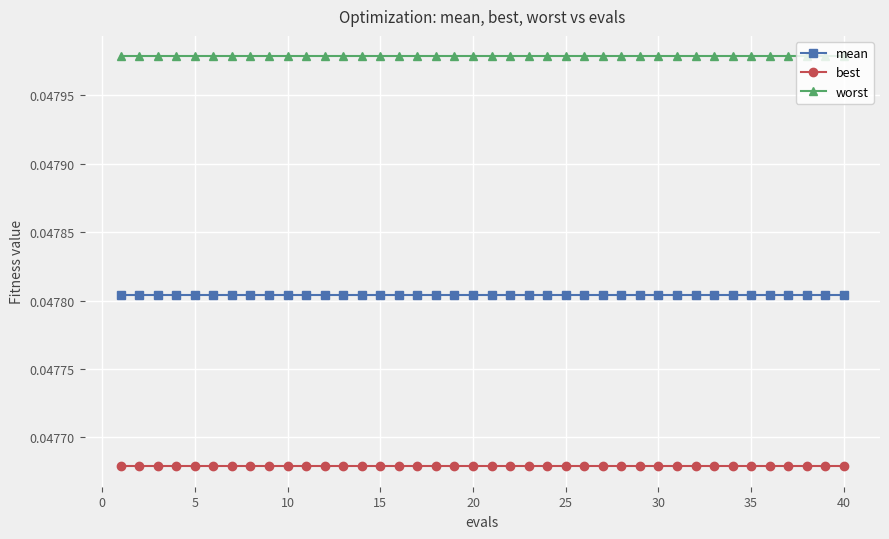

What are all the series names shown in the legend?

mean, best, worst